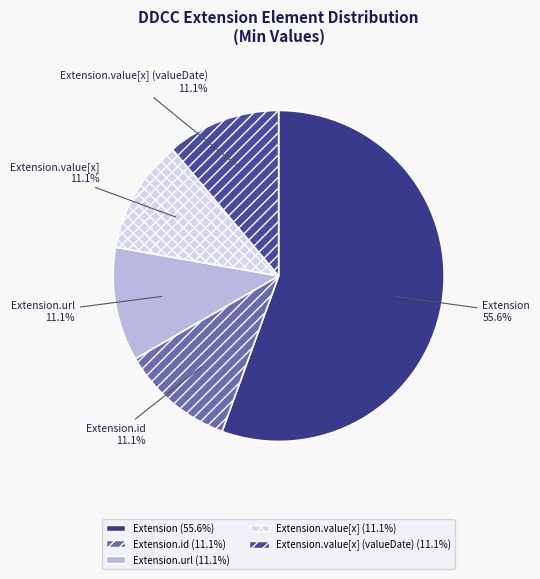

Is it true that Extension.url is 48% of the pie?

False